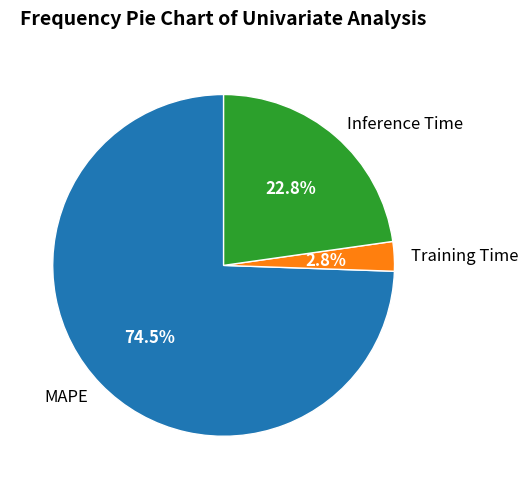

To the nearest percent, what is the combined percentage of Inference Time and Training Time?

26%